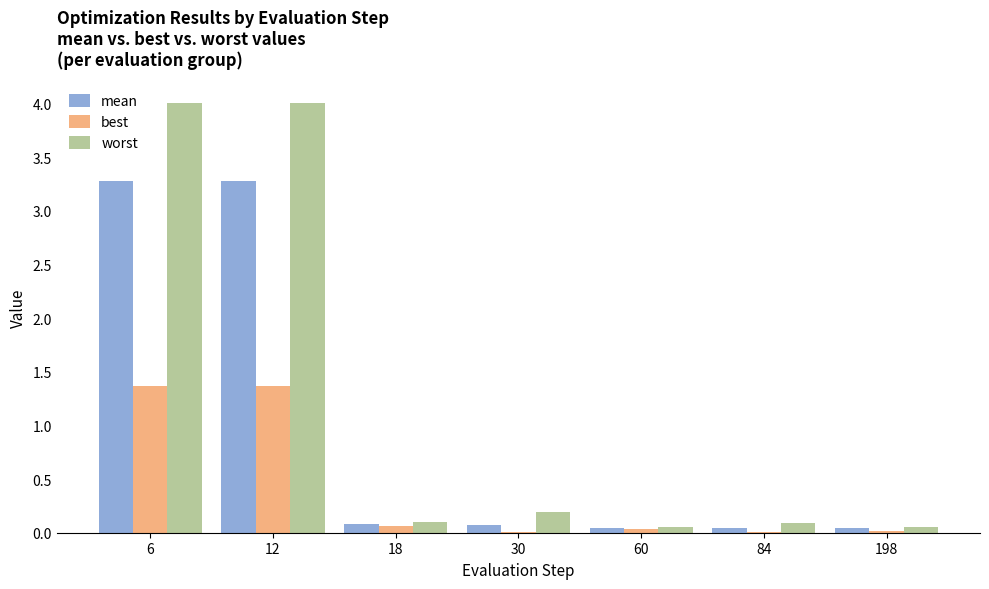

What is the total value across all series at 18?

0.2